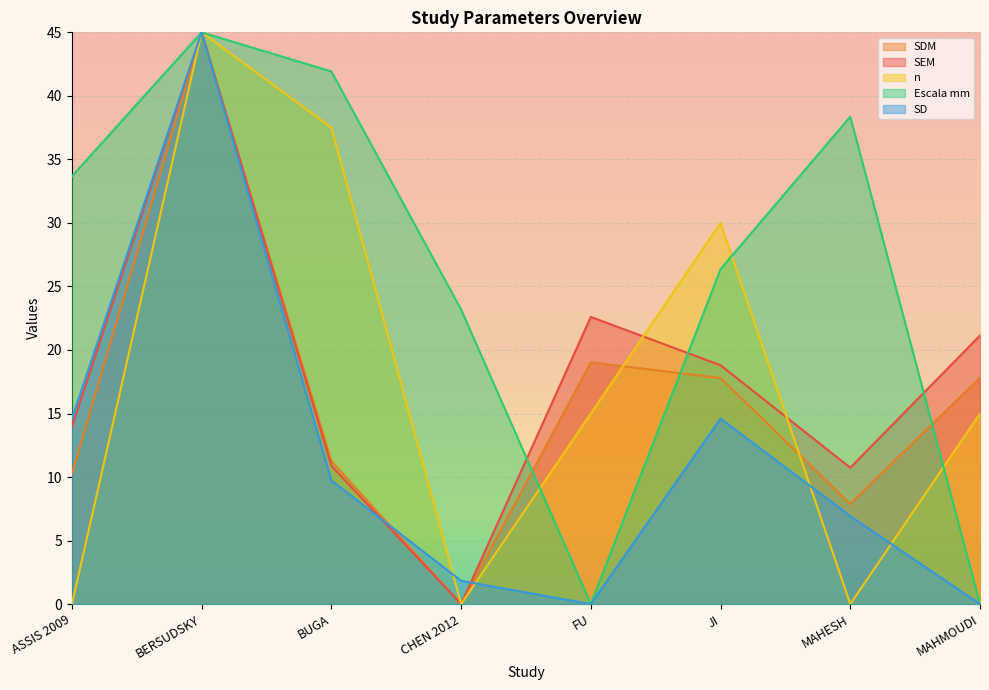

Which series has the widest spread of values?

SEM